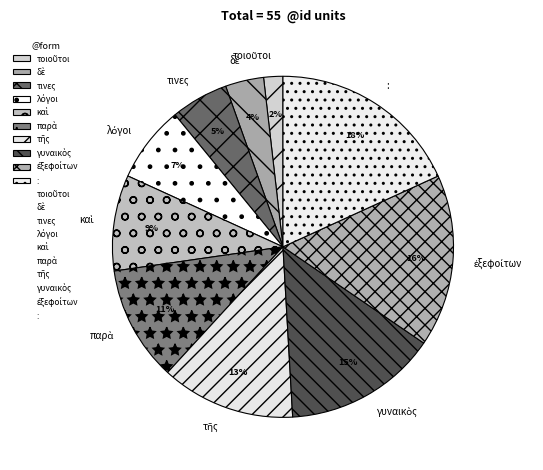

What is the largest slice in the pie chart?

: